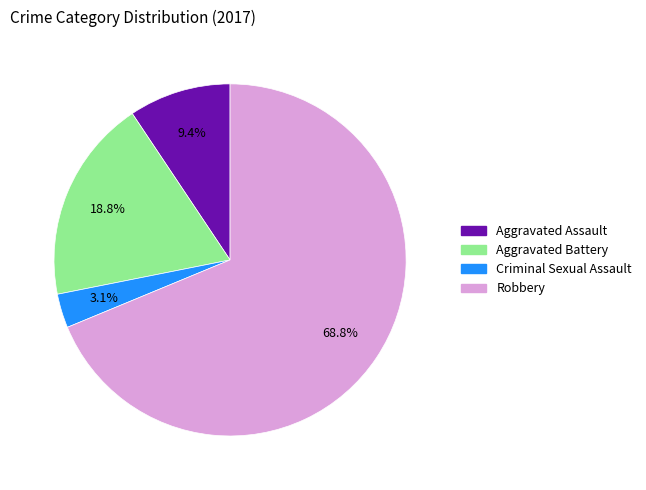

True or false: Aggravated Assault accounts for 24% of the total.

False